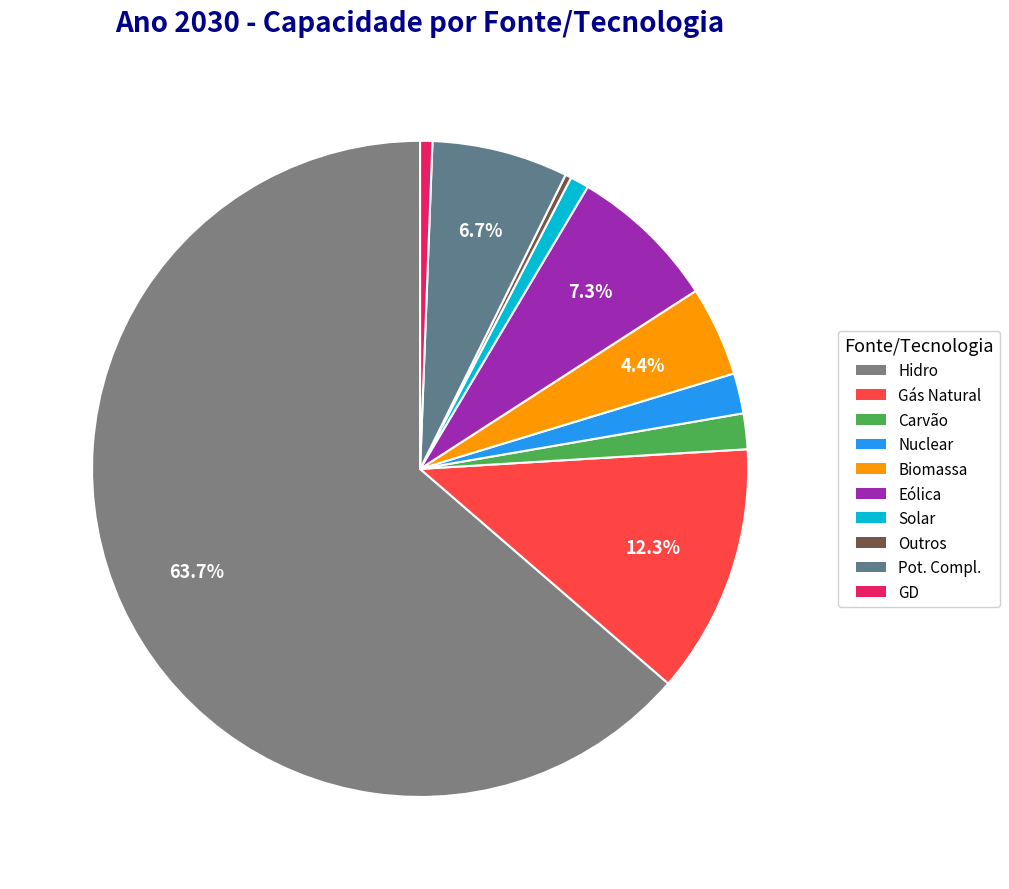

How much of the chart is everything except Pot. Compl.?

93.3%